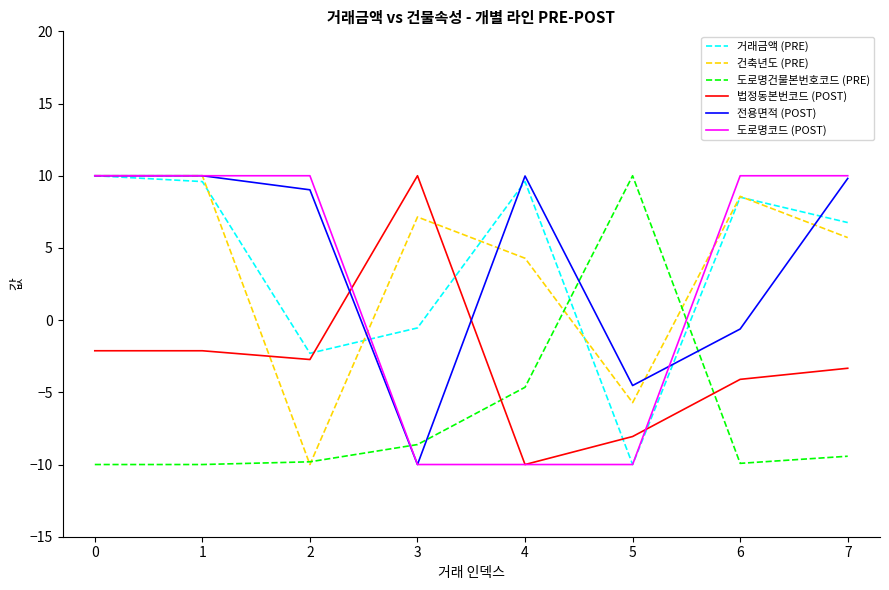

What are all the series names shown in the legend?

거래금액 (PRE), 건축년도 (PRE), 도로명건물본번호코드 (PRE), 법정동본번코드 (POST), 전용면적 (POST), 도로명코드 (POST)